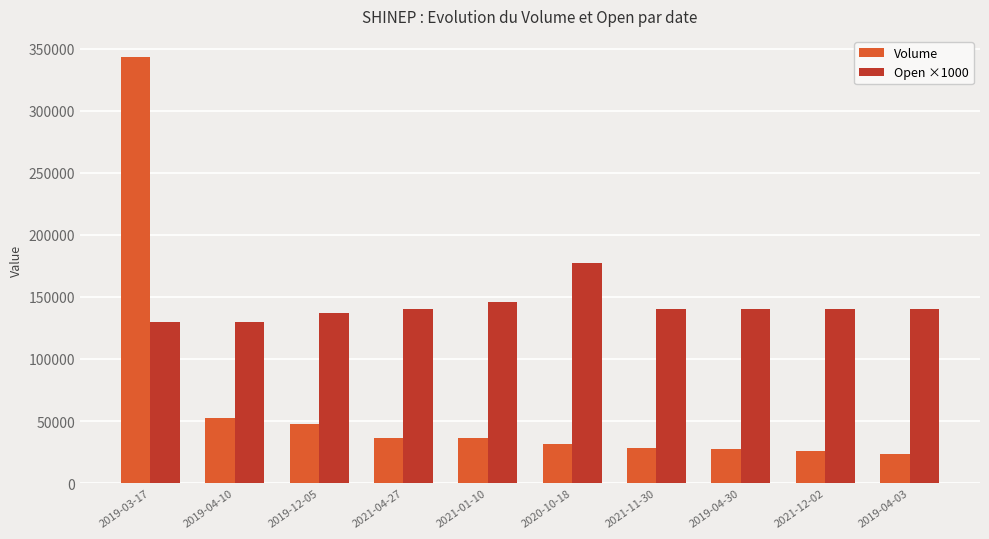

Which series has the largest total across all categories?

Open ×1000